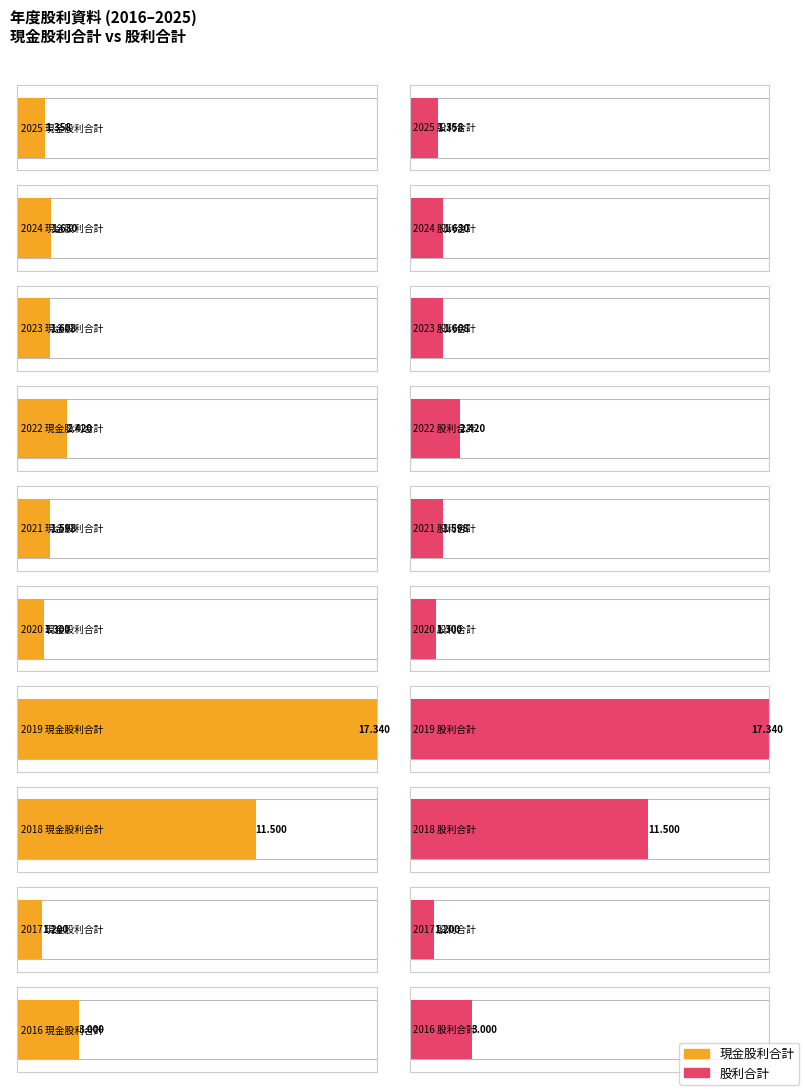

Rank the series at 2018 from lowest to highest value.

現金股利合計, 股利合計